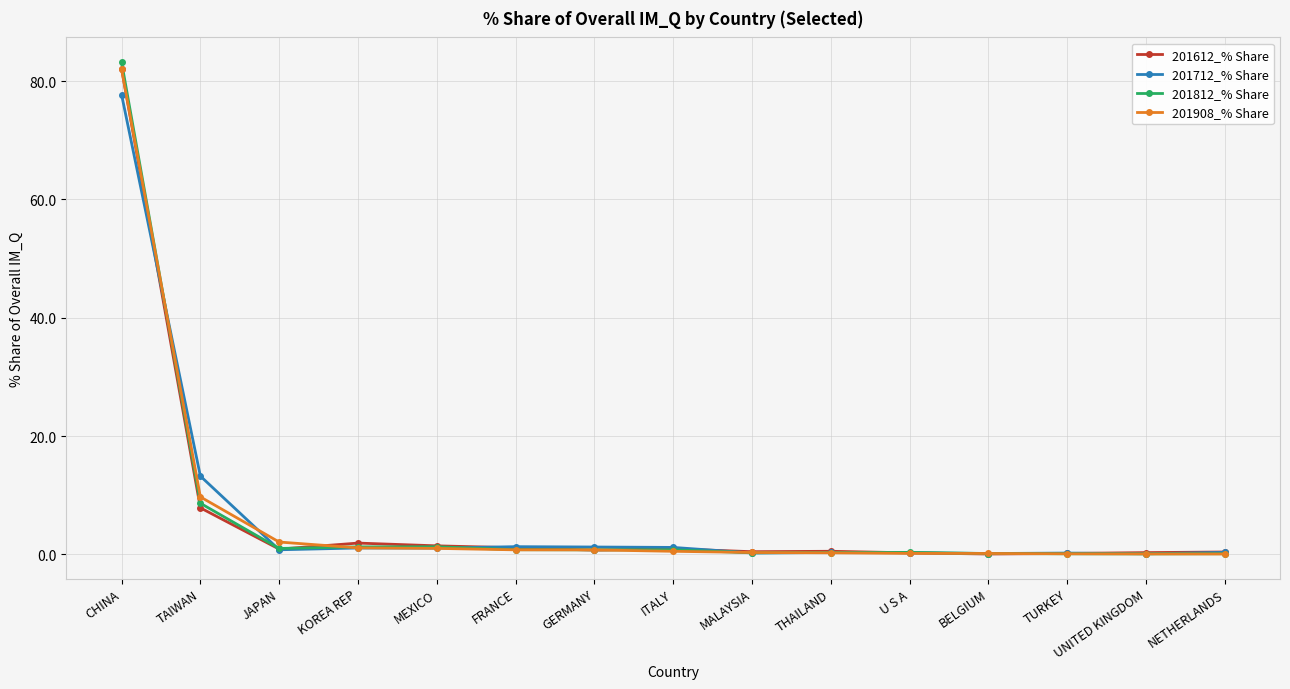

Where is 201712_% Share nearest to the value 38?

TAIWAN